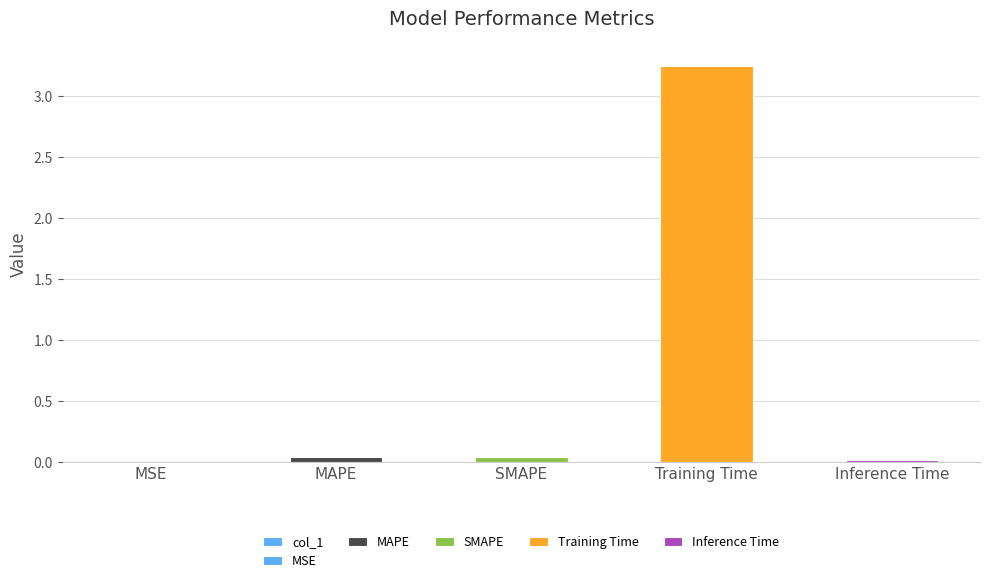

Reading left to right, what are all the values shown in this chart?

MSE=0.0	MAPE=0.0	SMAPE=0.0	Training Time=3.3	Inference Time=0.0